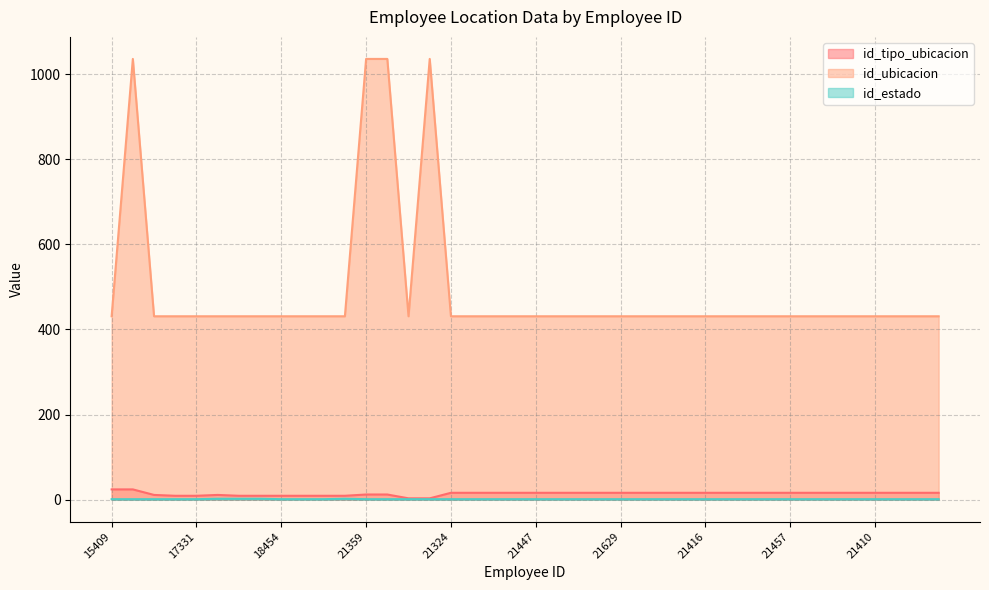

What is the sum of all id_tipo_ubicacion values?

556